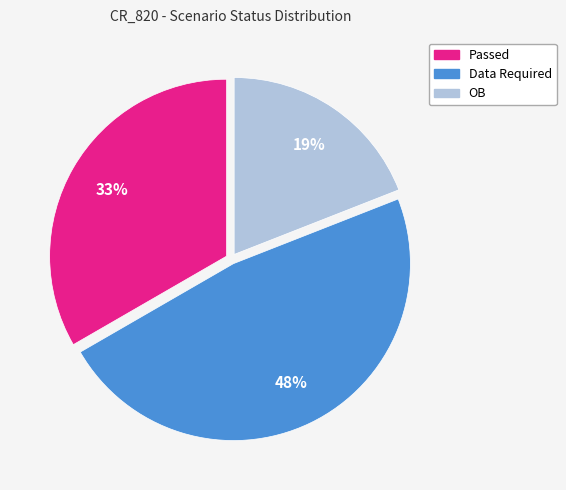

Is it true that OB is 19% of the pie?

True